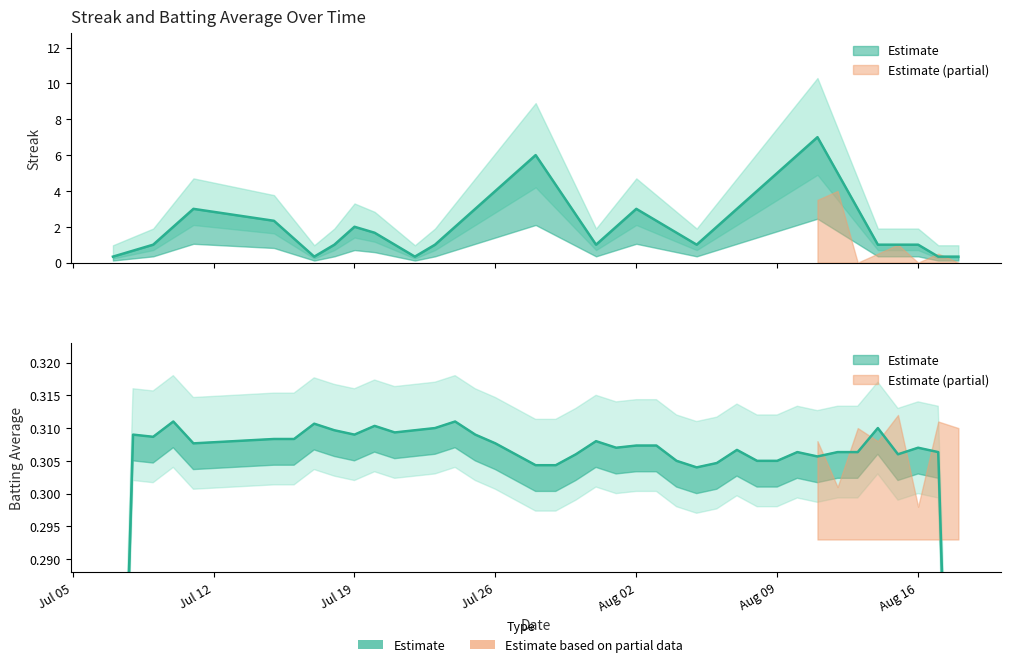

Where is Batting Average1 nearest to the value 0?

26